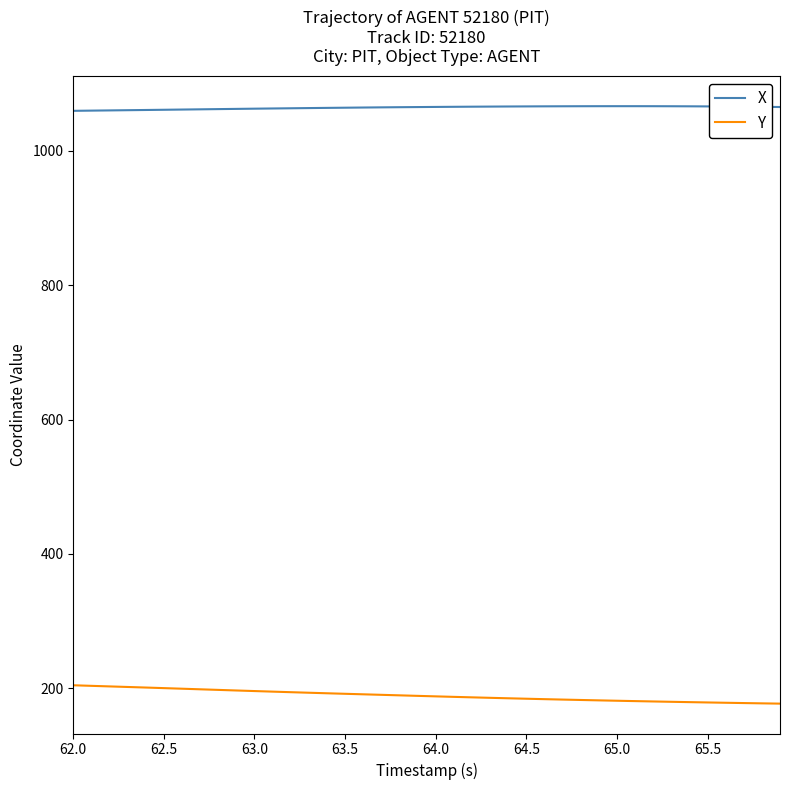

What is the difference between the maximum and minimum values in the Y series?

27.3